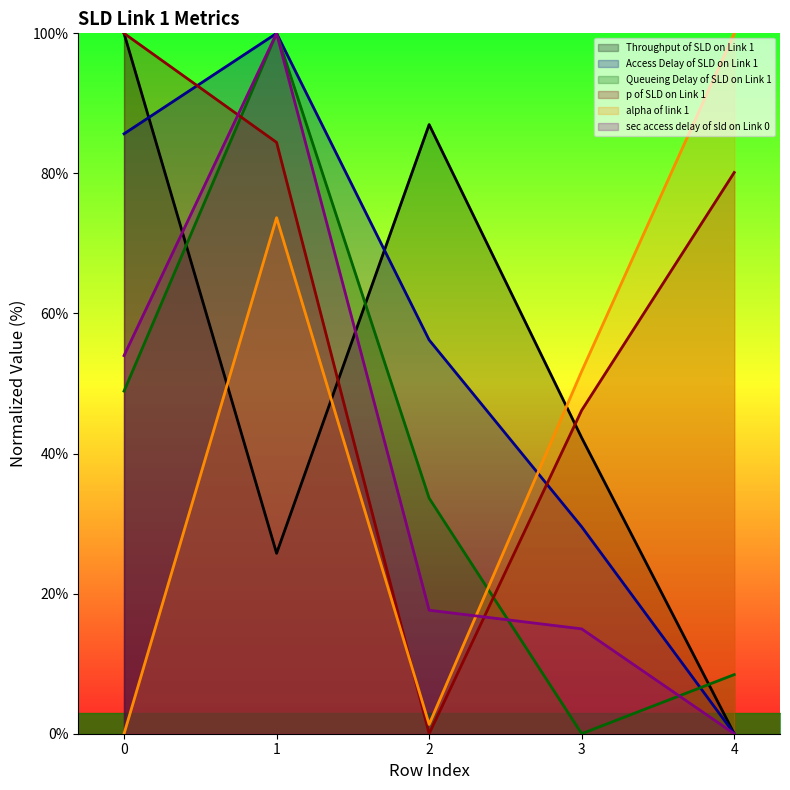

At which category is the sum across all series the highest?

1